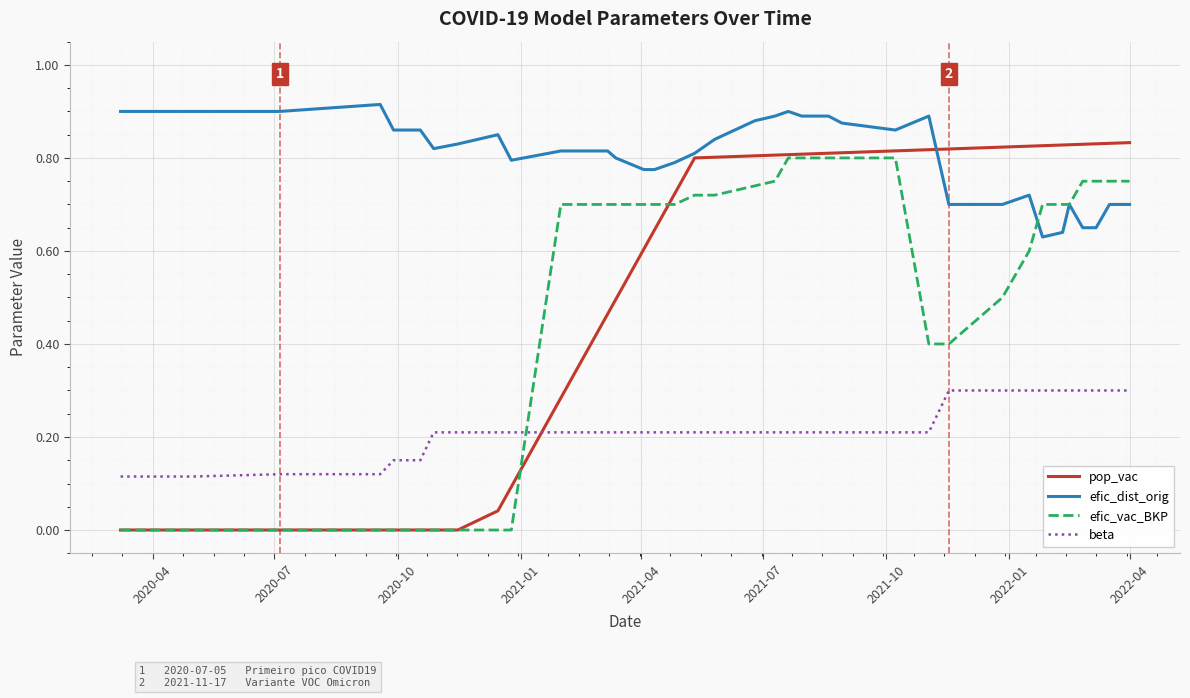

Which series has the largest total across all categories?

efic_dist_orig